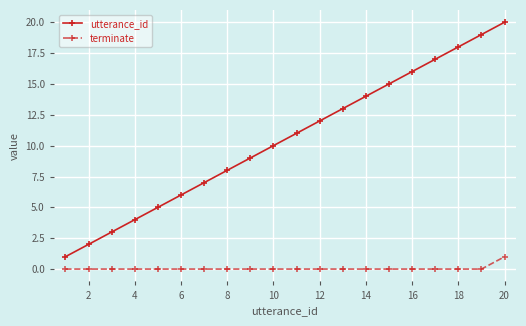

What is the greatest value displayed?

20